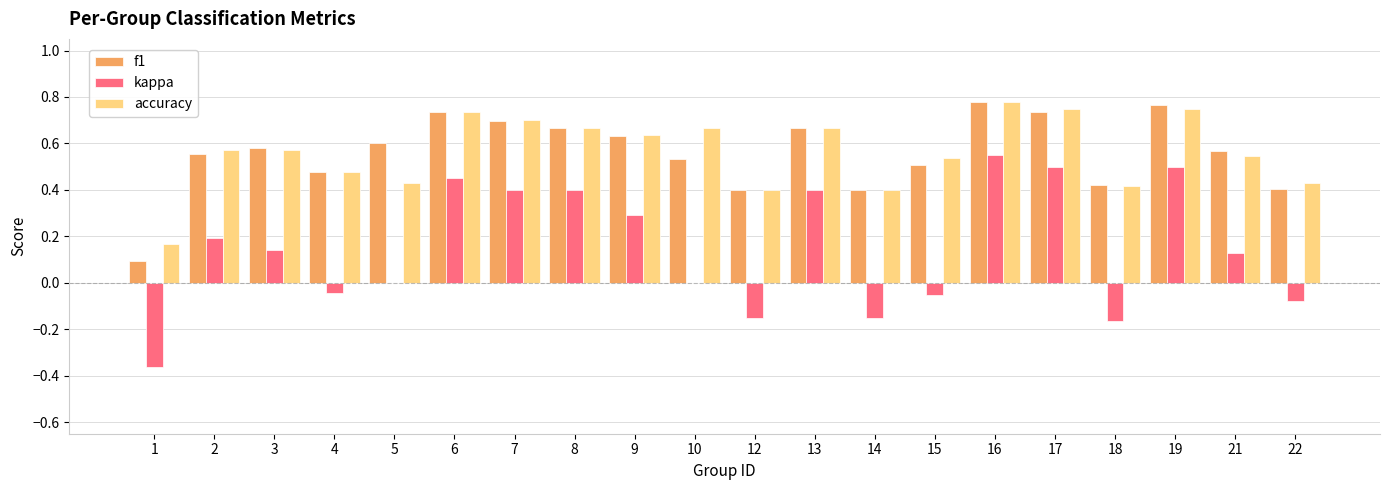

Is it true that accuracy equals 0.3 at 21?

False